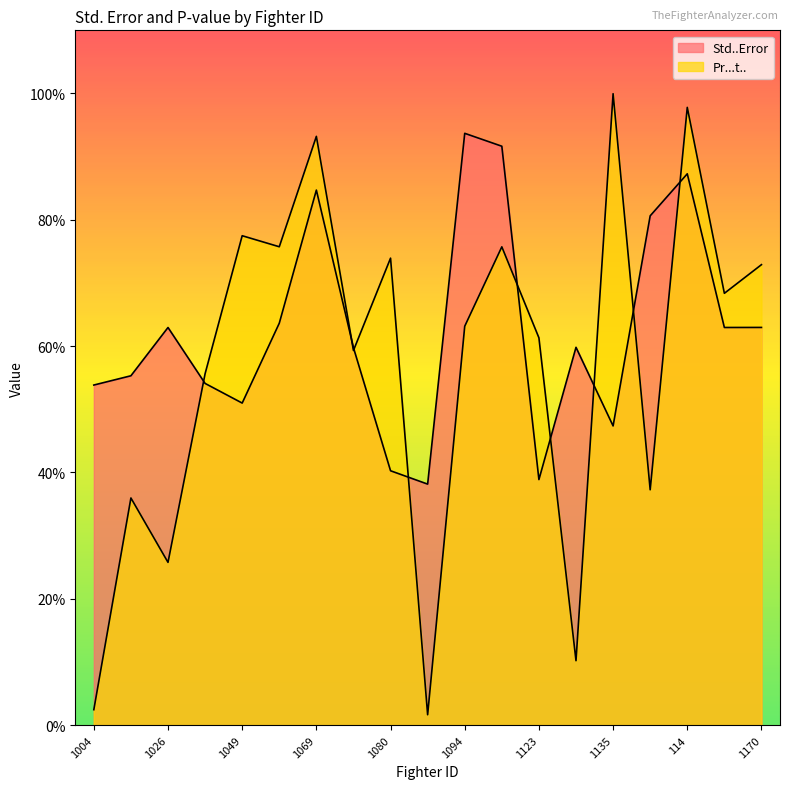

List the series in order of their overall mean, highest first.

Std..Error, Pr...t..